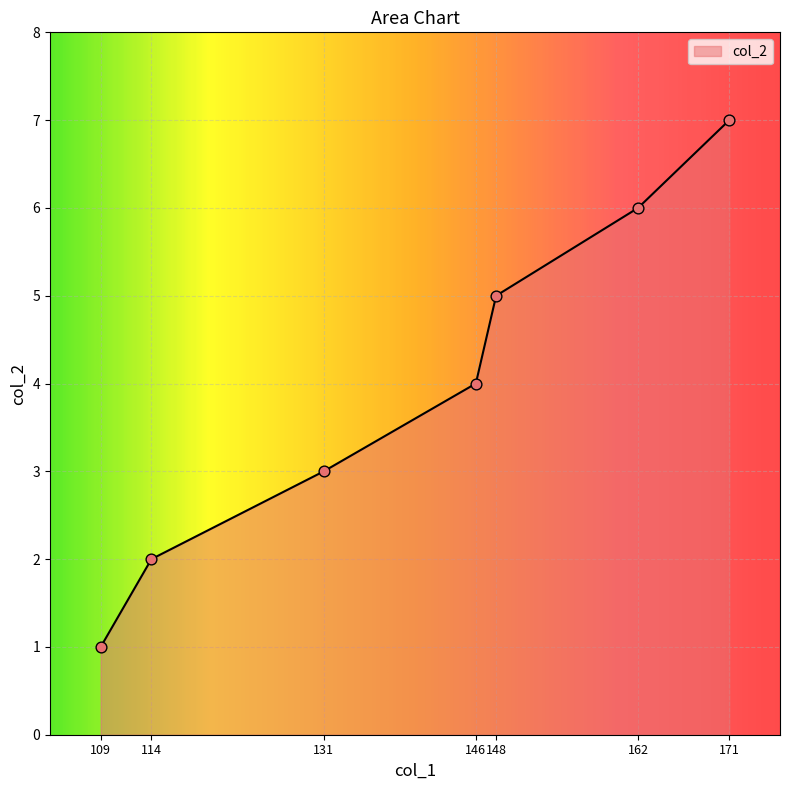

Which has a higher value, 114 or 131?

131